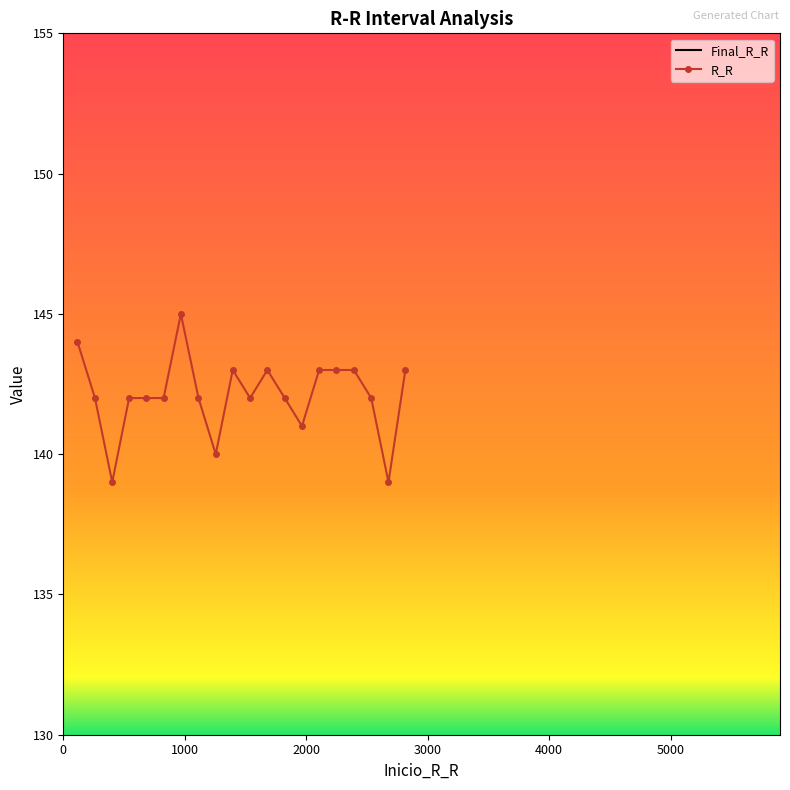

Reading left to right, transcribe all the data shown in this chart.

Final_R_R: 117=261	261=403	403=542	542=684	684=826	826=968	968=1113	1113=1255	1255=1395	1395=1538	1538=1680	1680=1823	1823=1965	1965=2106	2106=2249	2249=2392	2392=2535	2535=2677	2677=2816	2816=2959
R_R: 117=144	261=142	403=139	542=142	684=142	826=142	968=145	1113=142	1255=140	1395=143	1538=142	1680=143	1823=142	1965=141	2106=143	2249=143	2392=143	2535=142	2677=139	2816=143